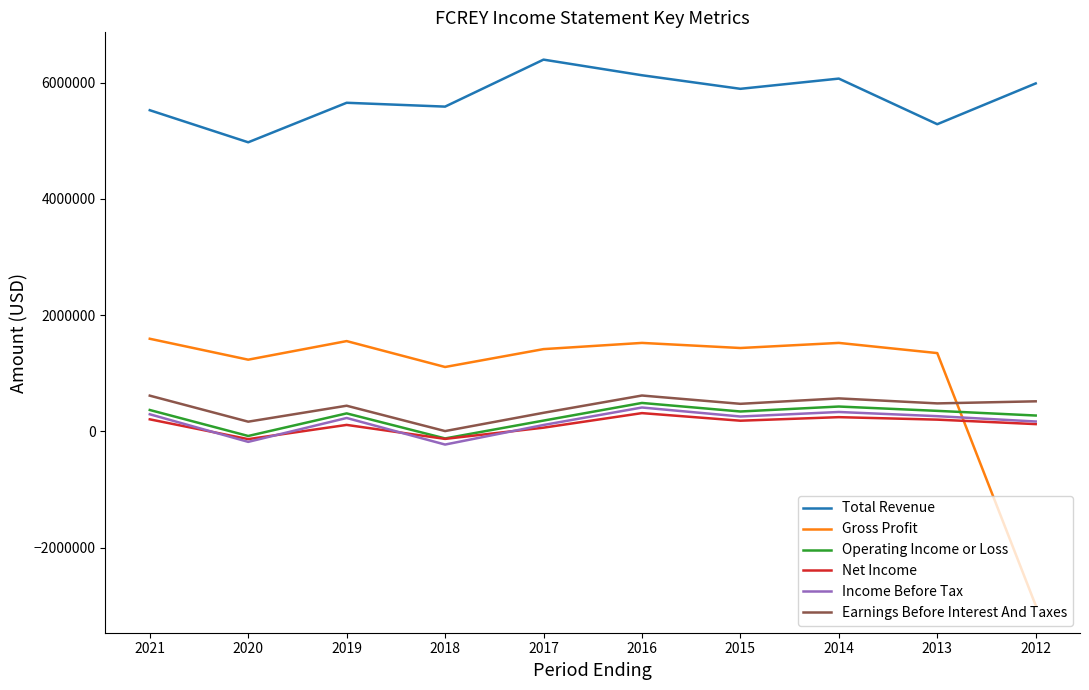

What is the minimum value shown in the chart?

-2995200